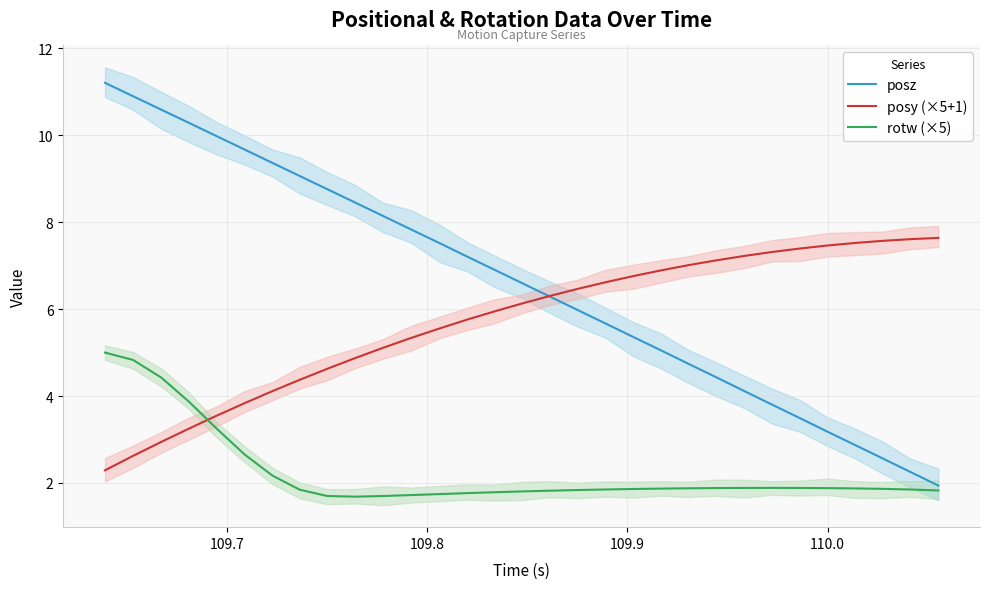

How many times do posy (×5+1) and posz cross each other?

1